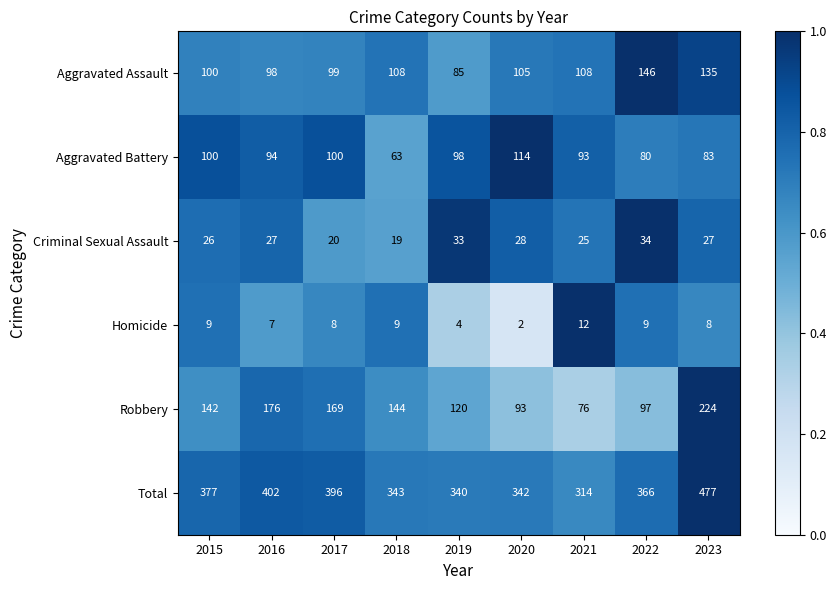

At 2017, list the series in order from largest to smallest.

Total, Robbery, Aggravated Battery, Aggravated Assault, Criminal Sexual Assault, Homicide